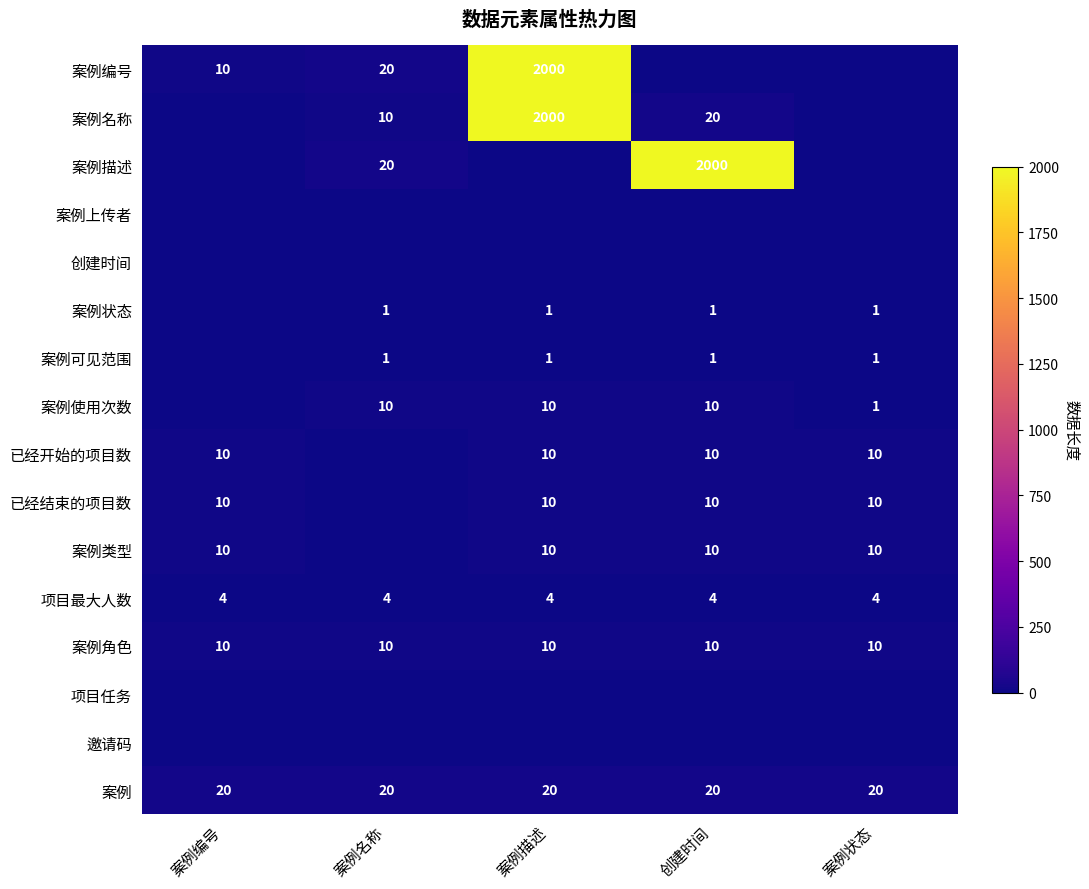

Is it true that 案例 equals 20 at 案例名称?

True